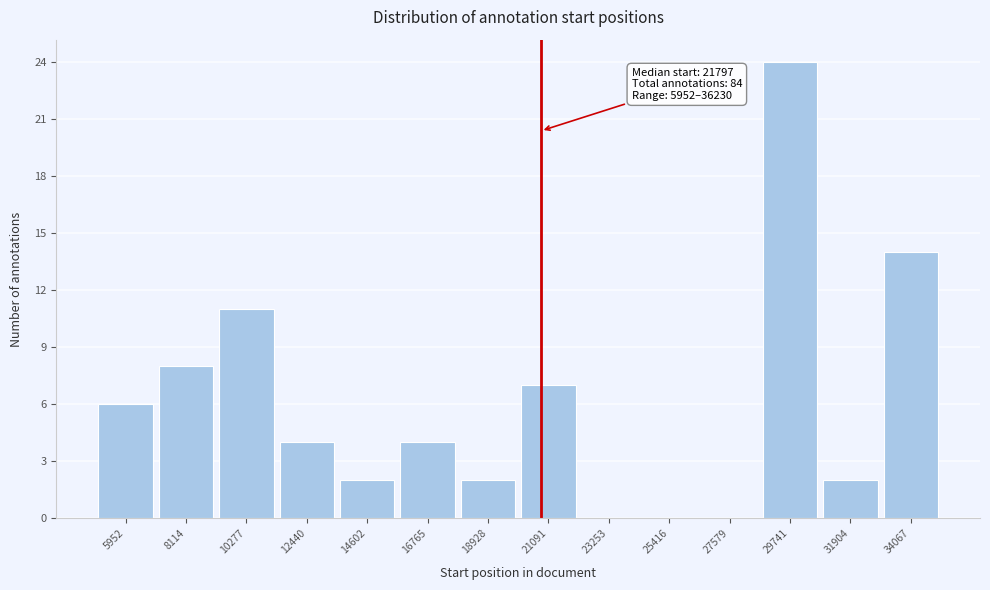

Reading left to right, list all the values displayed in this chart.

5952=6	8114=8	10277=11	12440=4	14602=2	16765=4	18928=2	21091=7	23253=0	25416=0	27579=0	29741=24	31904=2	34067=14